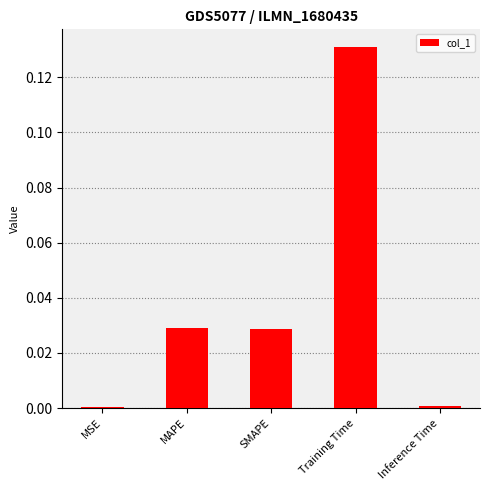

Are the bars horizontal?

No